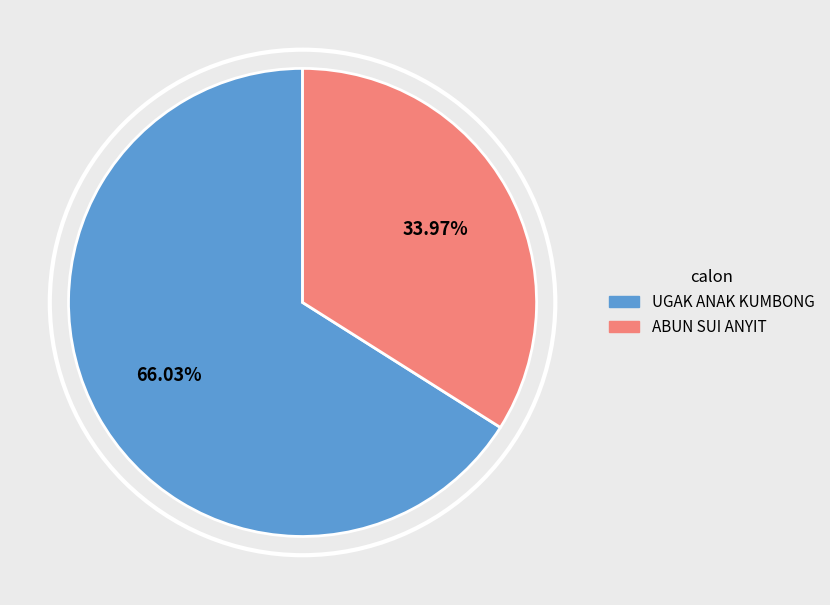

What percentage is the ABUN SUI ANYIT slice, to the nearest percent?

34%